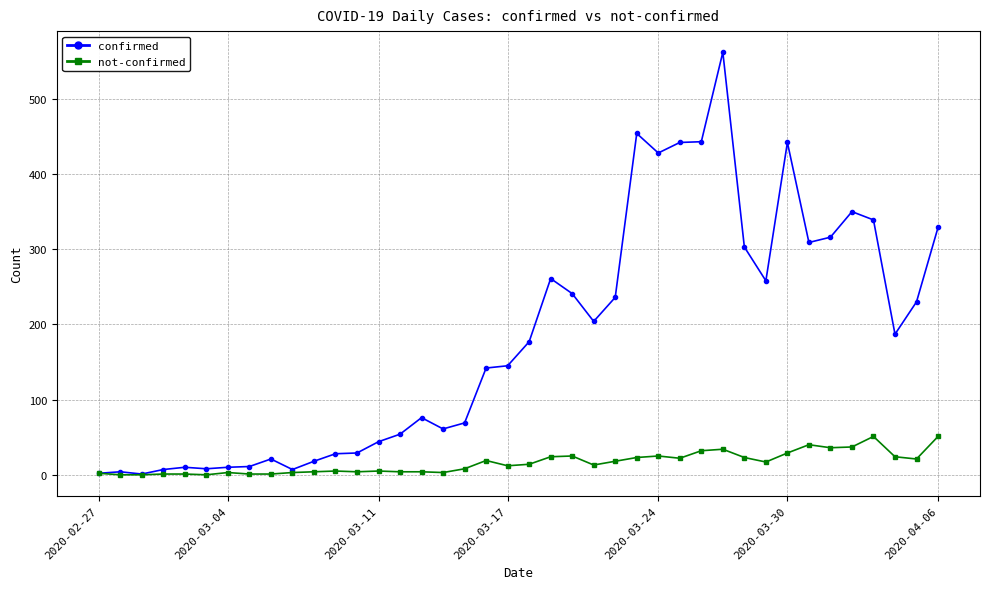

Which series has the largest total across all categories?

confirmed